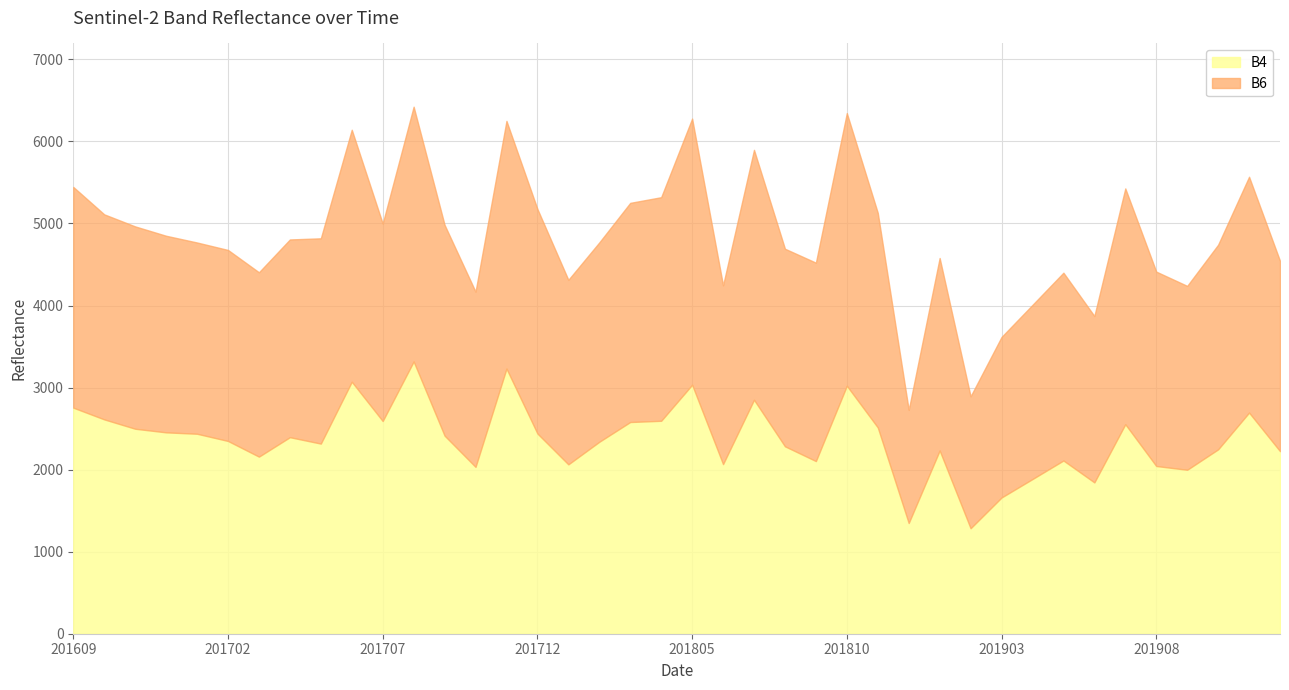

Reading left to right, extract all data points from this chart.

B4: 2755	2612	2498	2454	2437	2349	2158	2395	2317	3071	2592	3318	2414	2033	3231	2440	2064	2339	2580	2595	3034	2067	2851	2284	2104	3022	2514	1349	2233	1285	1660	1885	2111	1844	2553	2044	1998	2247	2695	2225
B6: 2690	2499	2466	2396	2331	2328	2247	2410	2502	3071	2407	3105	2569	2136	3019	2737	2249	2430	2671	2725	3244	2179	3046	2408	2418	3323	2616	1379	2346	1608	1957	2123	2289	2028	2874	2369	2241	2494	2874	2319